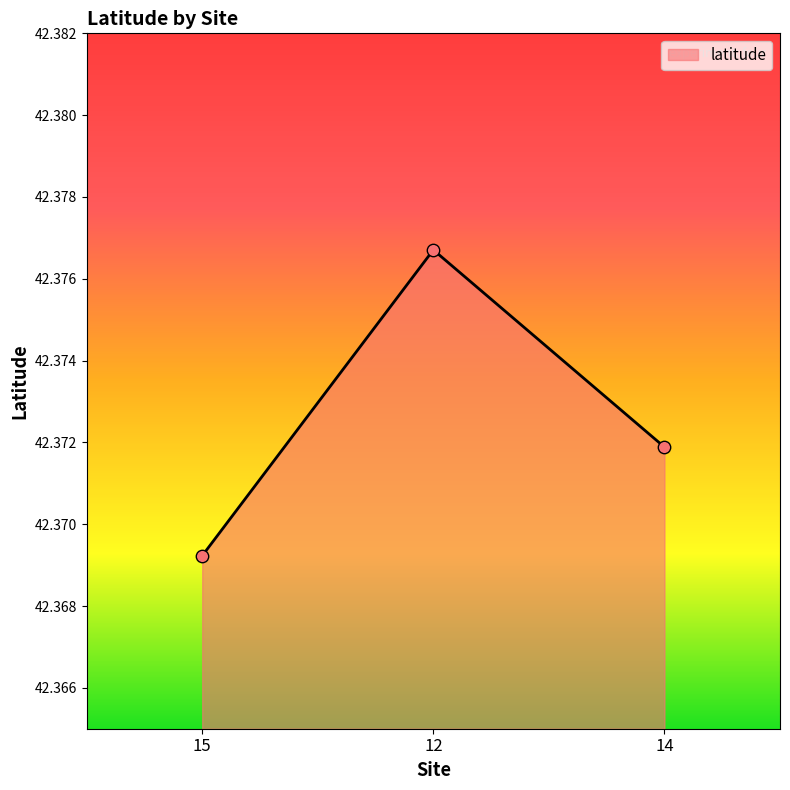

Between 12 and 14, which is larger?

12